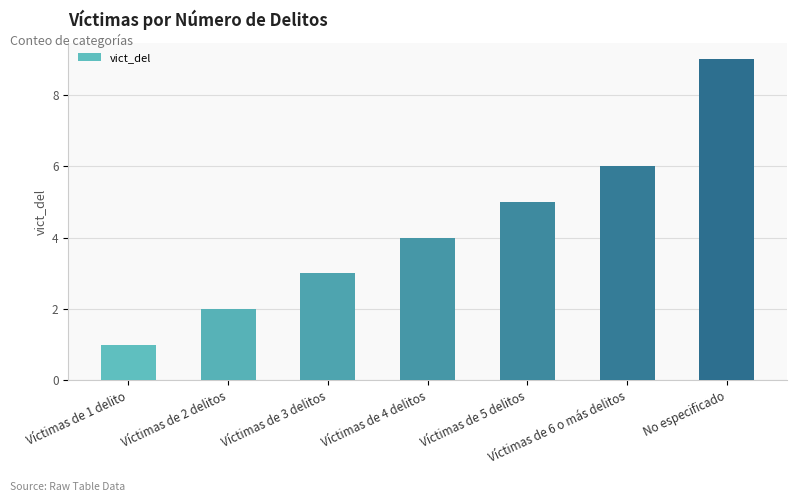

Rank the categories by value from lowest to highest.

Víctimas de 1 delito, Víctimas de 2 delitos, Víctimas de 3 delitos, Víctimas de 4 delitos, Víctimas de 5 delitos, Víctimas de 6 o más delitos, No especificado